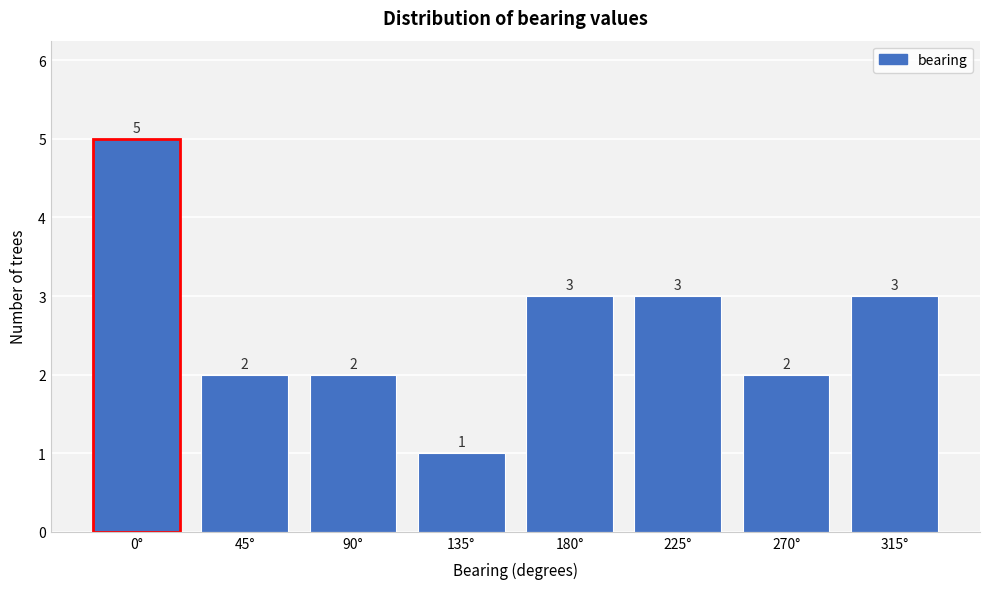

Reading left to right, list all the values displayed in this chart.

5	2	2	1	3	3	2	3